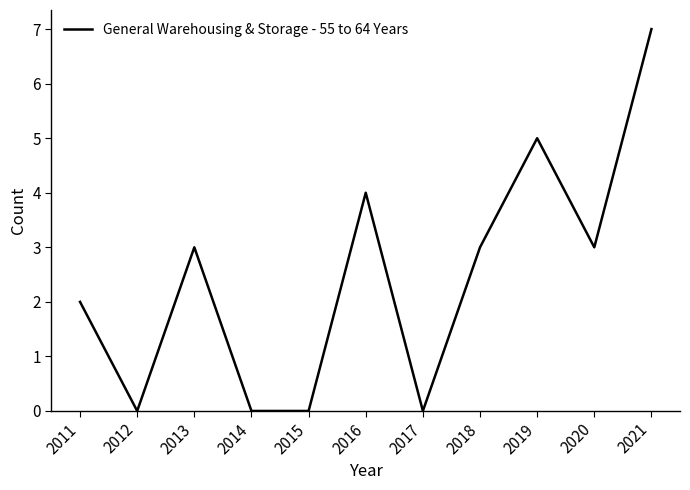

Reading left to right, what are all the values shown in this chart?

2011=2	2012=0	2013=3	2014=0	2015=0	2016=4	2017=0	2018=3	2019=5	2020=3	2021=7